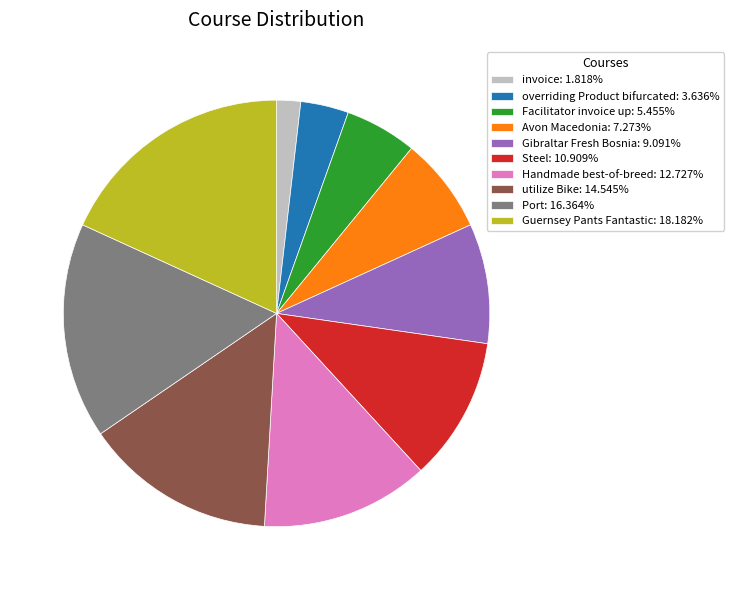

How many segments does this pie chart have?

10